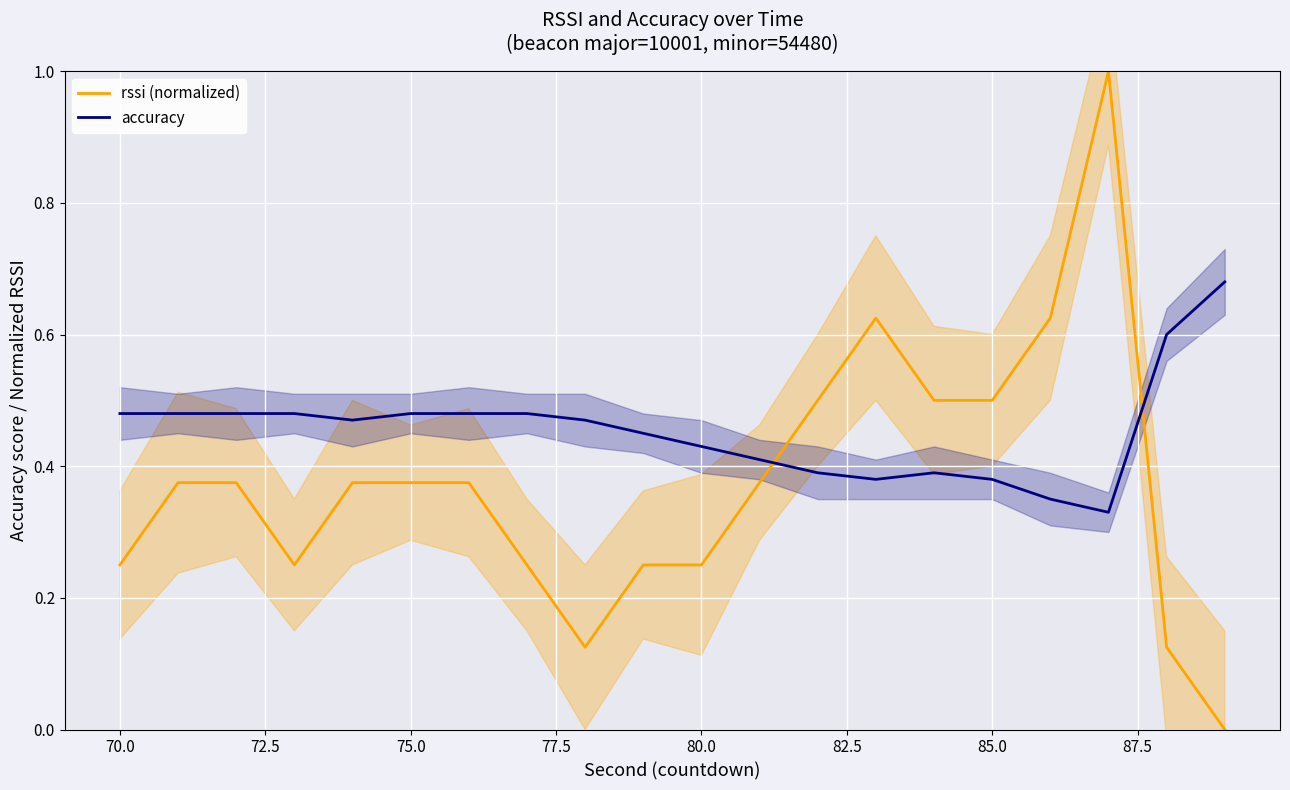

True or false: accuracy has more than 2 interior local peaks.

False